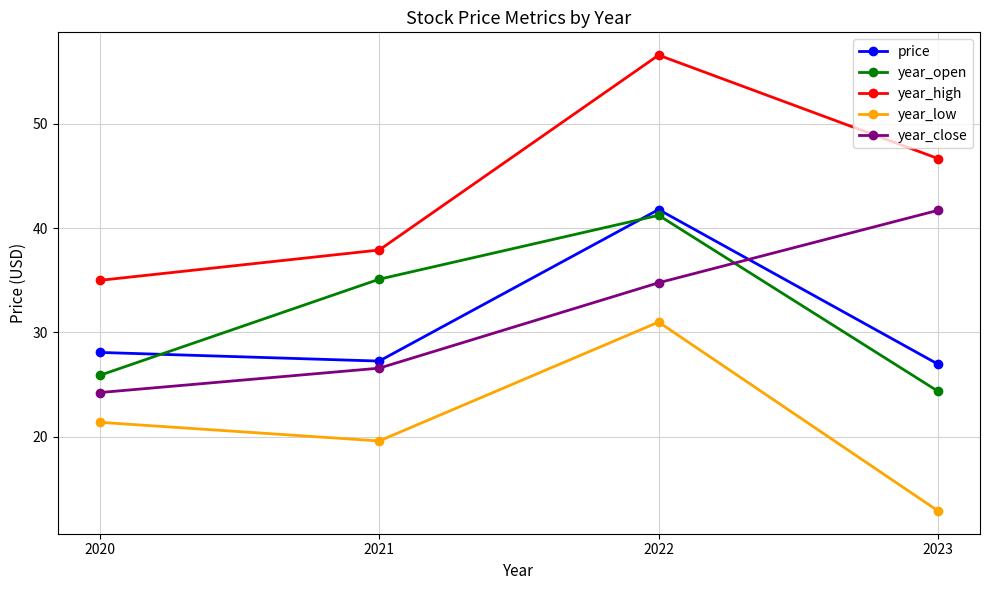

At 2020, list the series in order from largest to smallest.

year_high, price, year_open, year_close, year_low